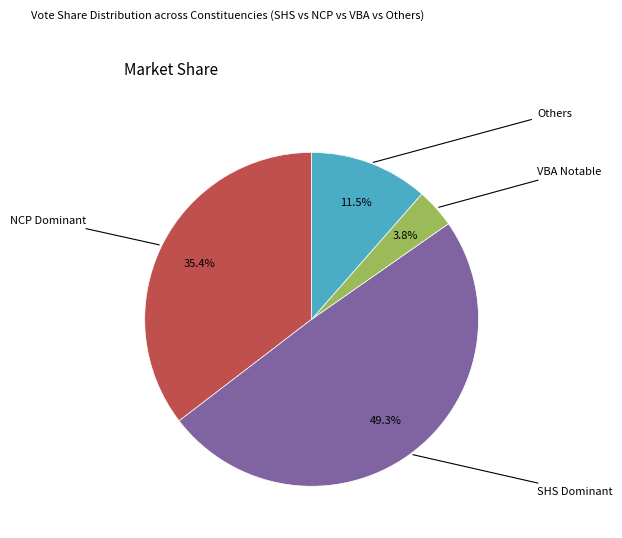

Is there a majority slice in this chart?

No